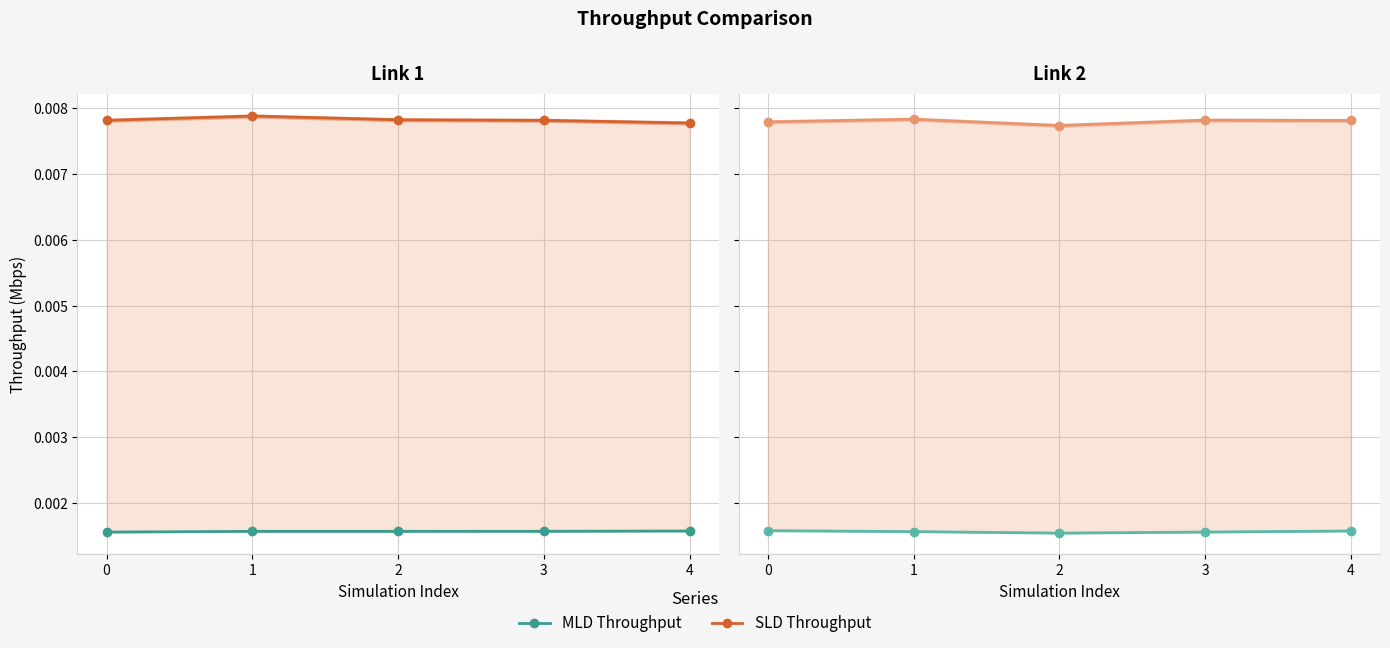

How many times do Throughput of MLD on Link 2 and Throughput of MLD on Link 1 cross each other?

1